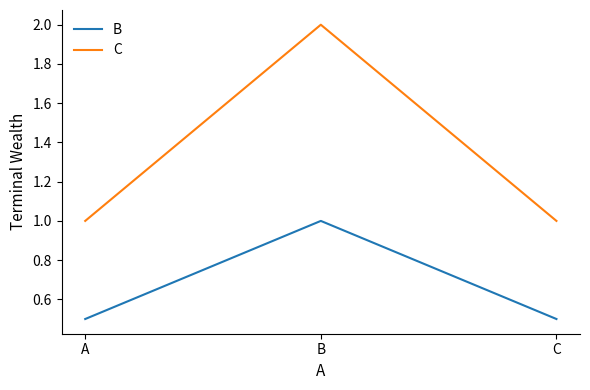

Which series has the widest spread of values?

C